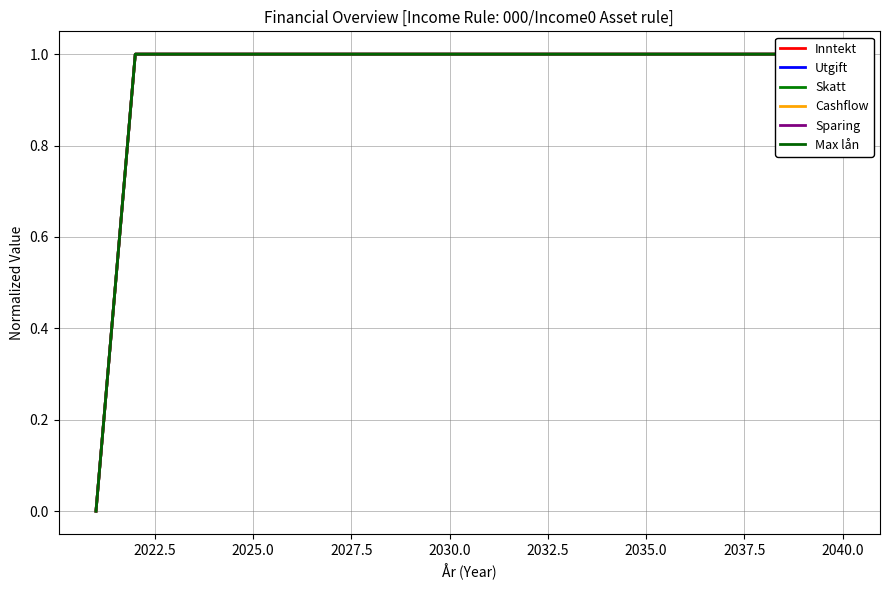

Is the value of Skatt at 2035.0 greater than the value of Inntekt at 16?

No